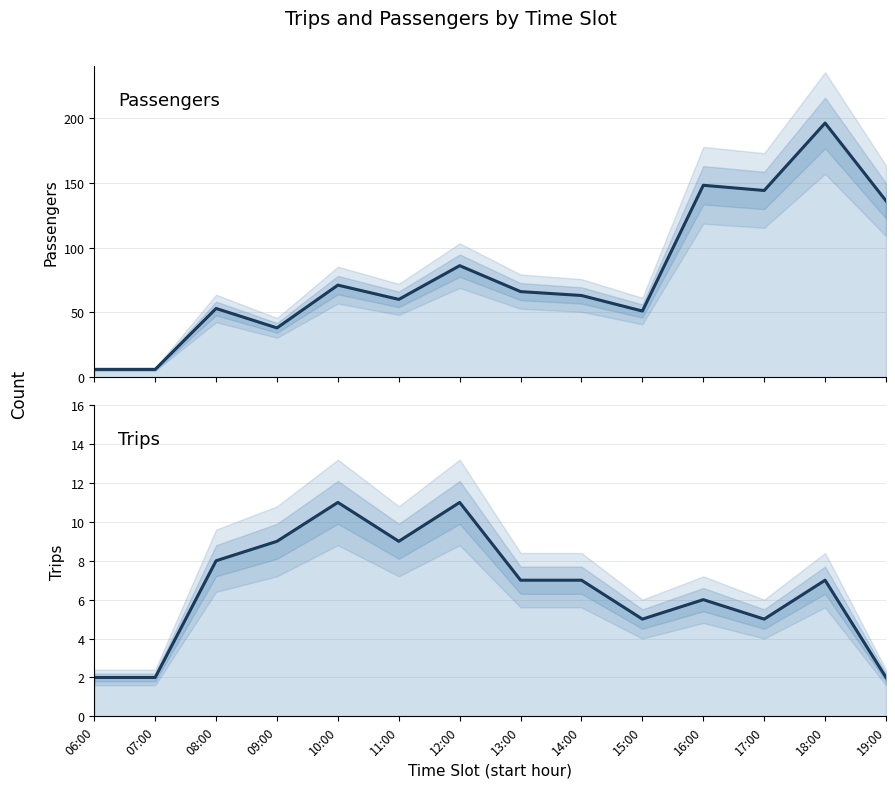

True or false: Trips and Passengers cross at least once.

False